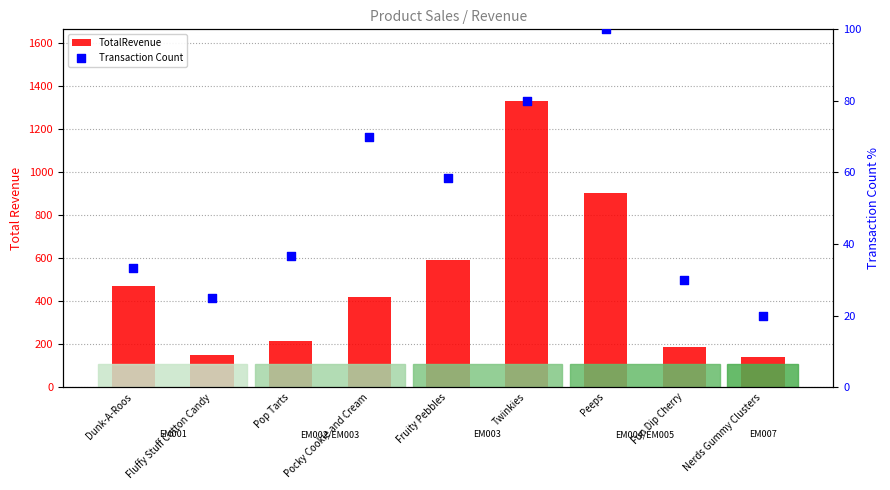

What is the total value across all series at Fluffy Stuff Cotton Candy?

175.0